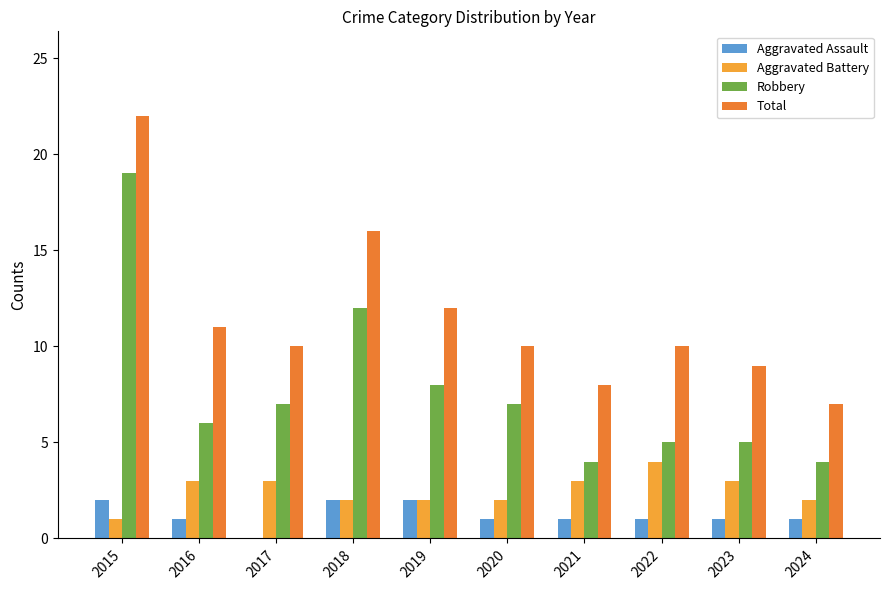

Which category has the highest value in the Robbery series?

2015